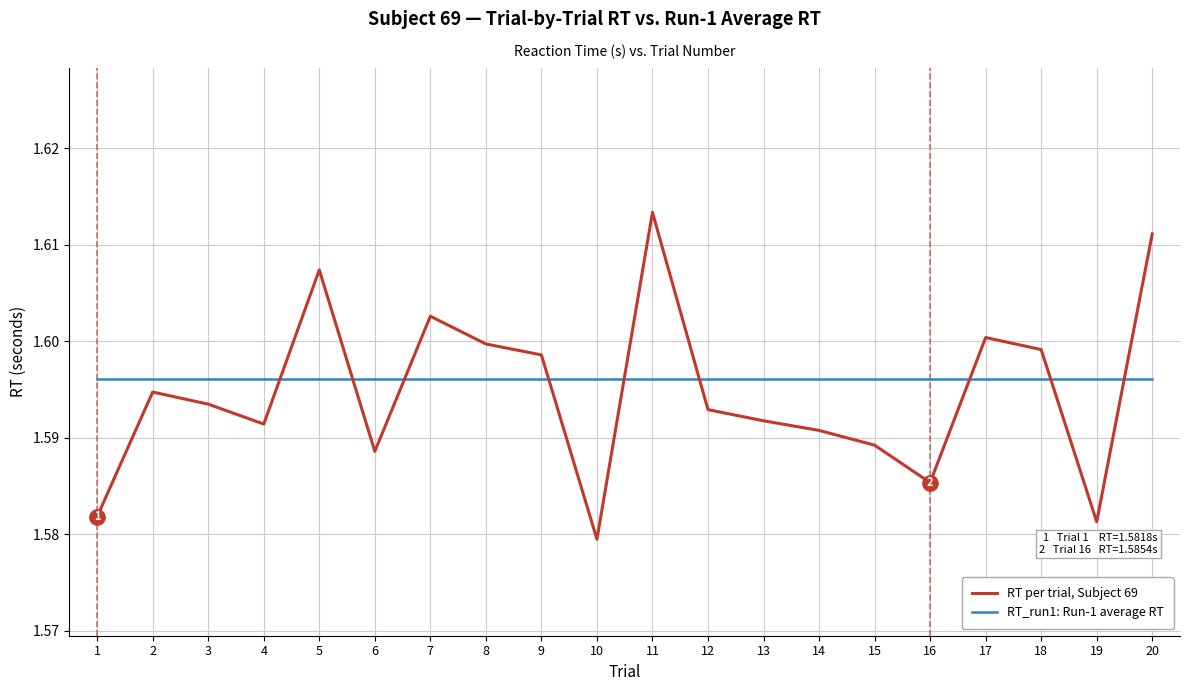

At which category does RT per trial, Subject 69 reach its first local valley?

4